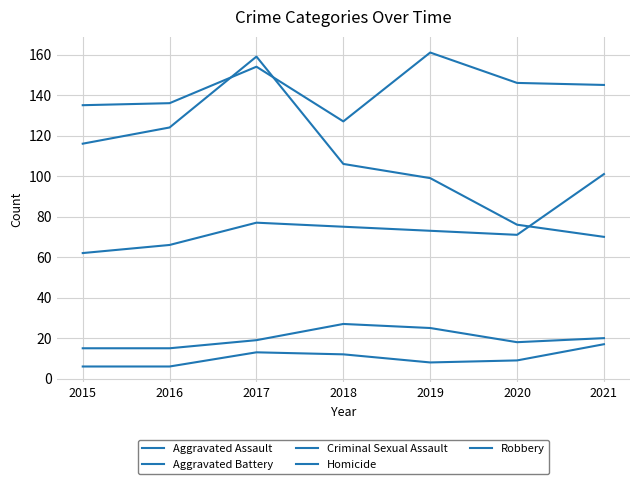

How many lines are shown in the chart?

5